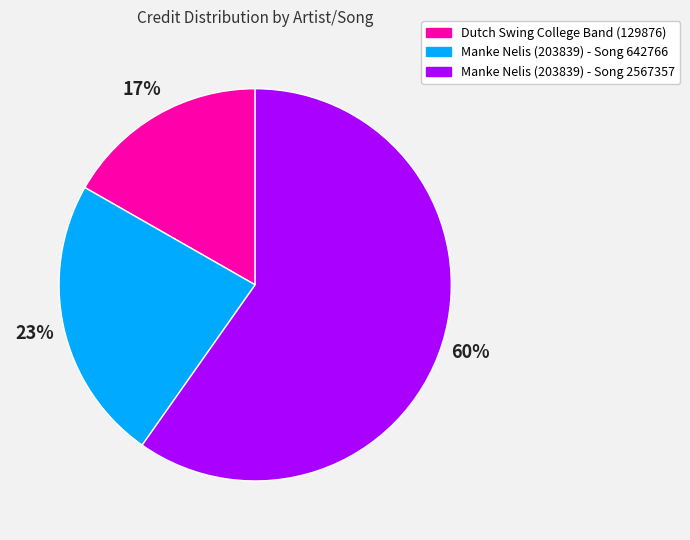

Do Manke Nelis (203839) - Song 2567357 and Dutch Swing College Band (129876) together represent more than half of the pie?

Yes